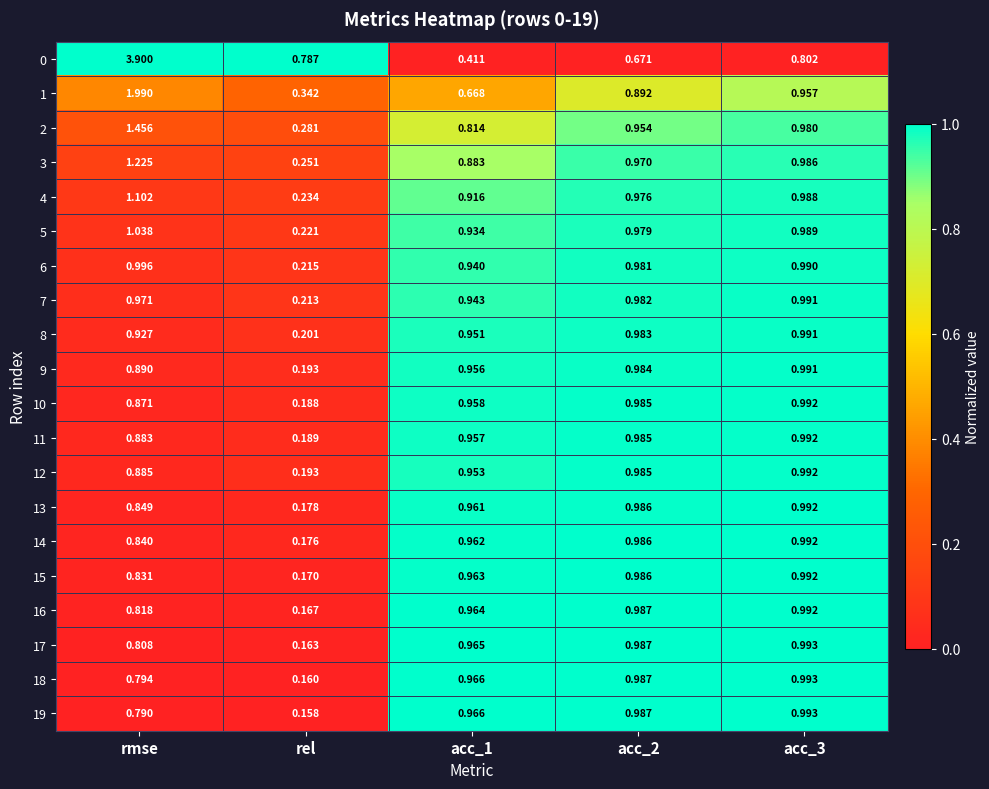

At which category is the sum across all series the highest?

rmse